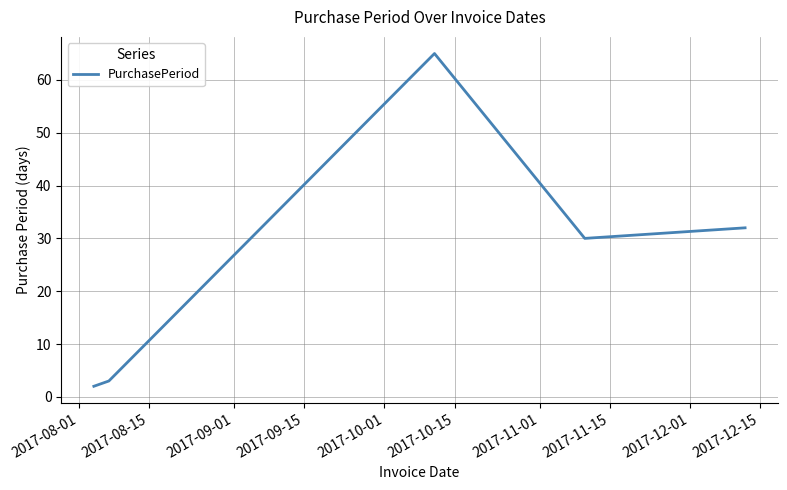

What is the average value?

26